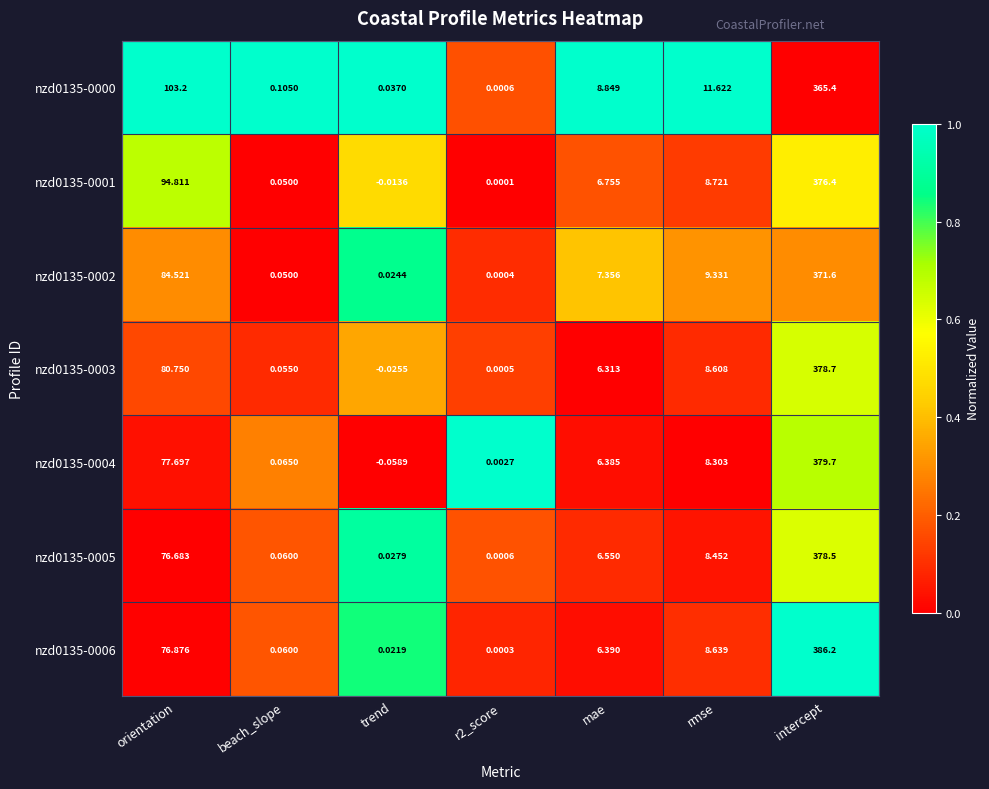

Which category has the highest value in the nzd0135-0005 series?

intercept